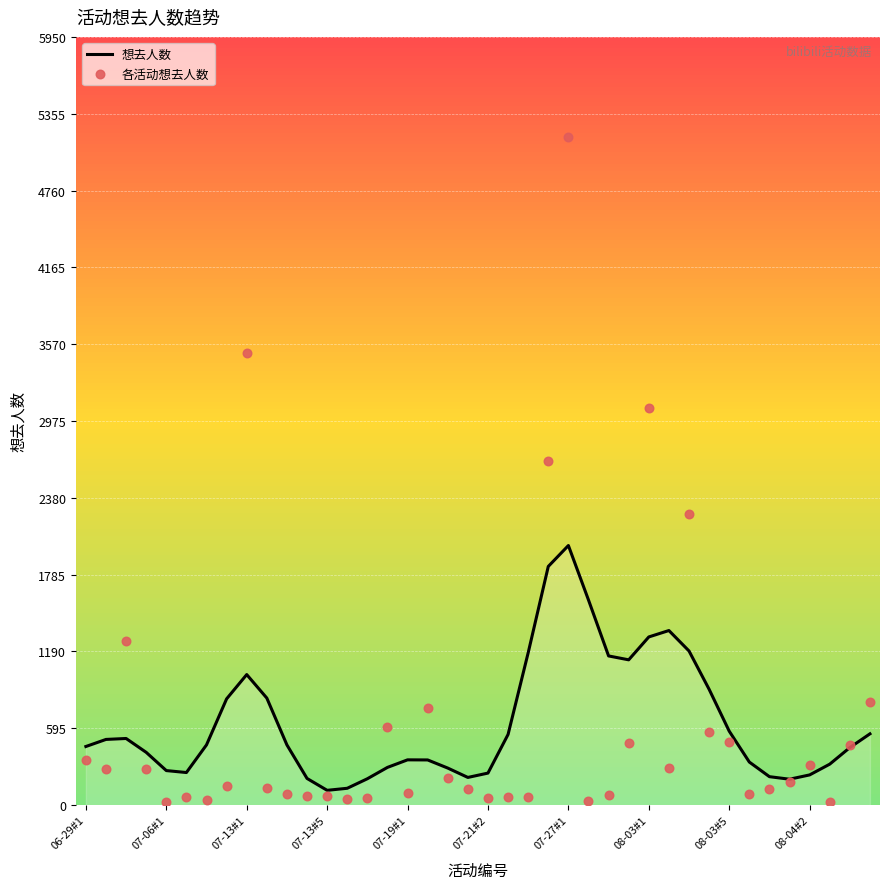

At which category is the sum across all series the highest?

07-27#1